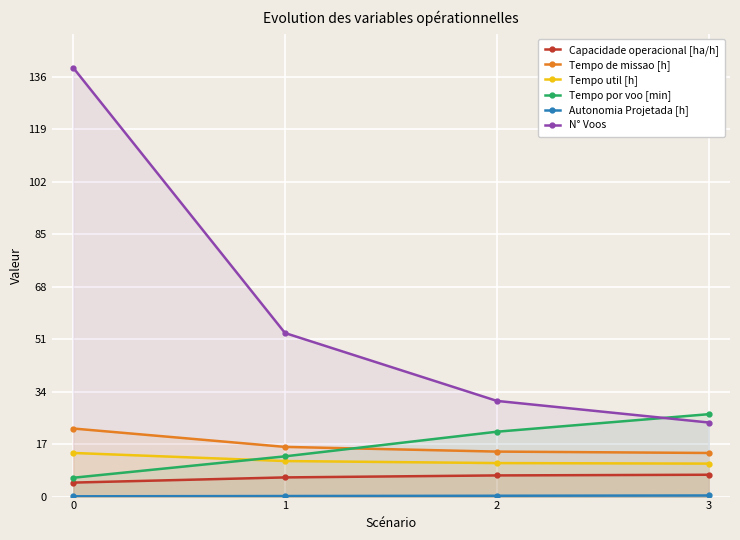

At how many categories does at least one series exceed 137?

1